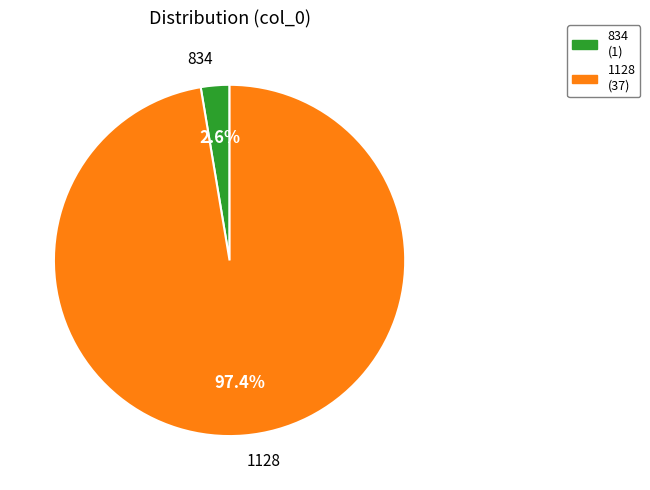

What is the largest slice in the pie chart?

1128